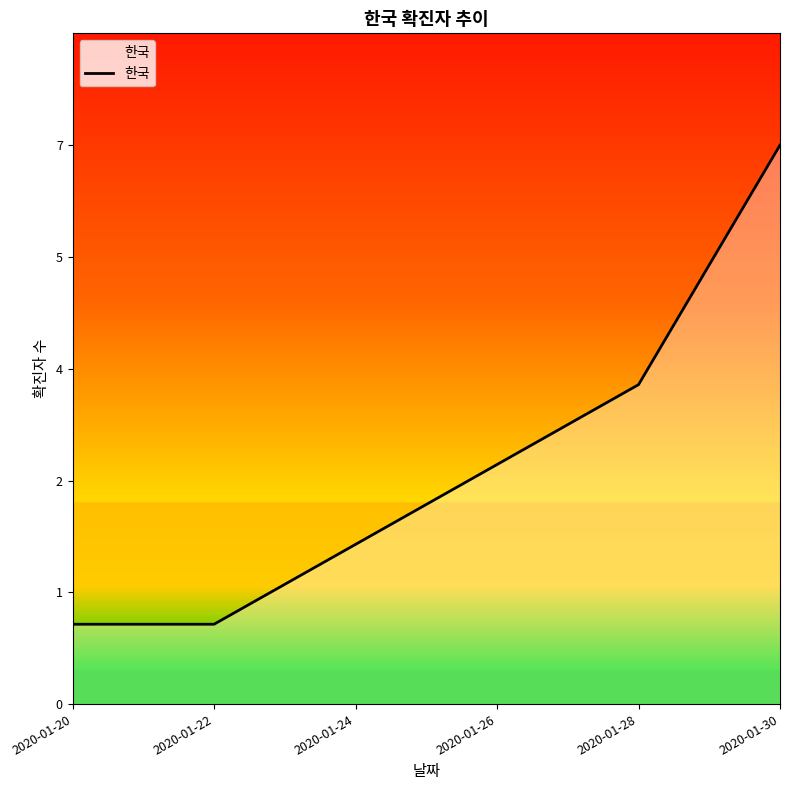

Is this an area chart (filled region under the line)?

Yes